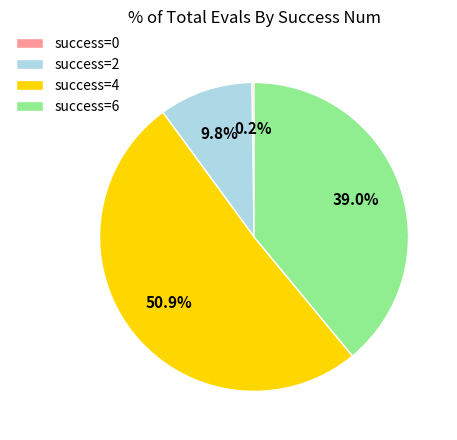

Approximately how many times larger is the value at success=4 compared to success=2?

5.2